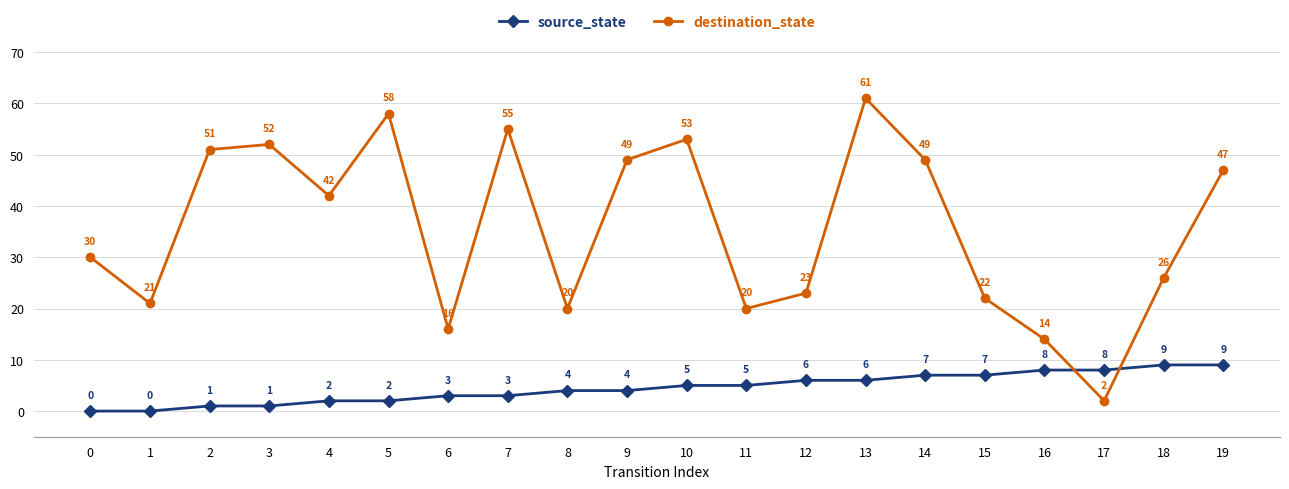

What is the difference between the second highest and minimum values in the destination_state series?

56